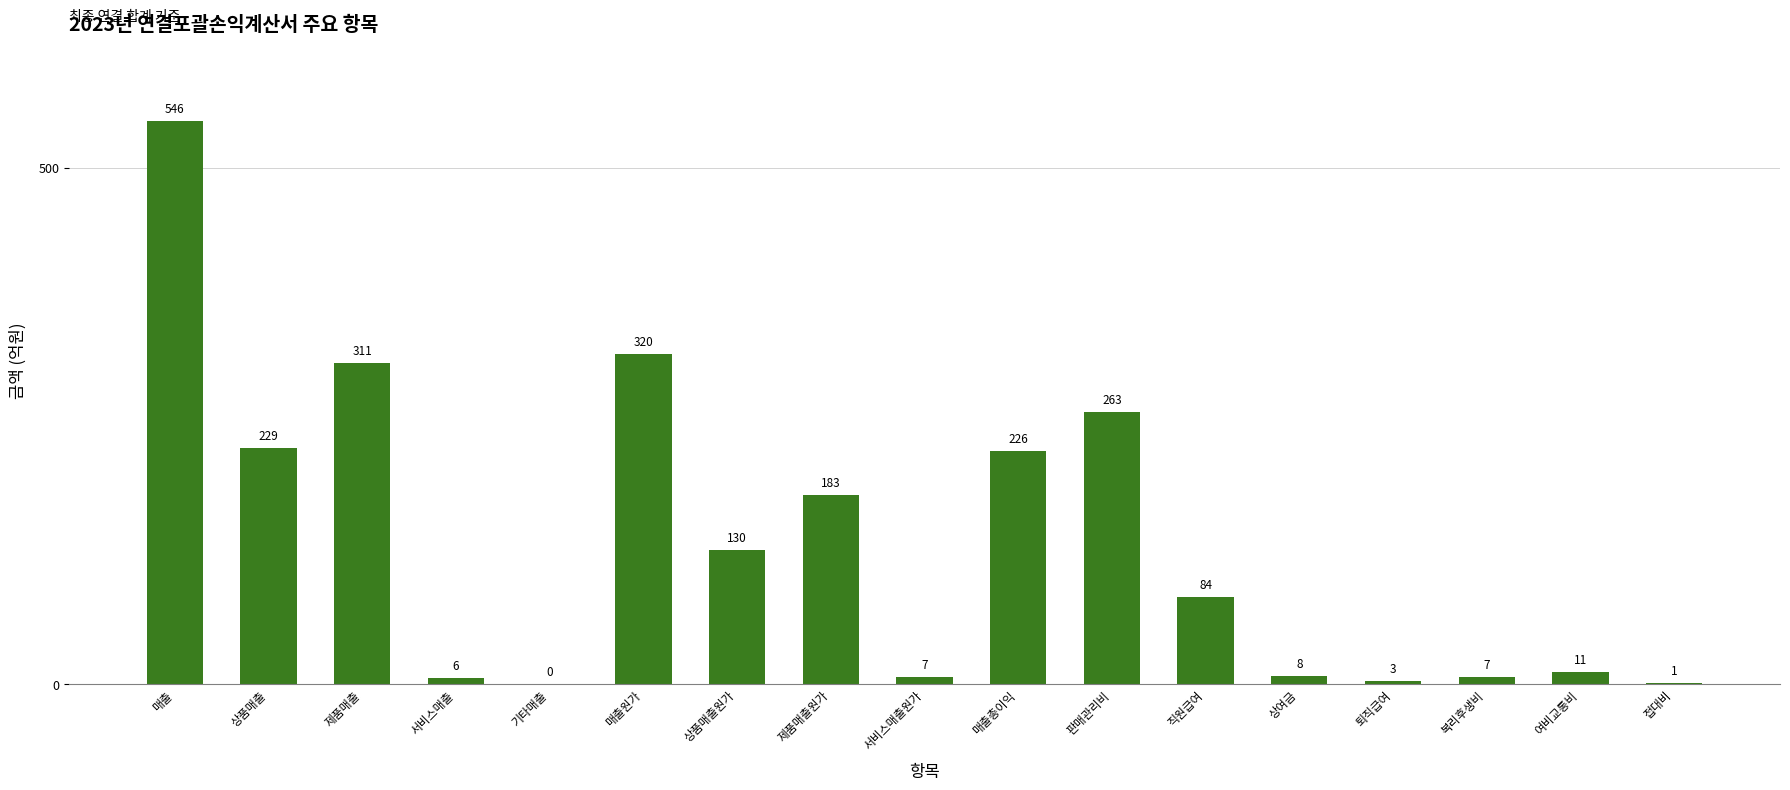

What is the ratio of the value at 상품매출 to the value at 매출원가?

0.7